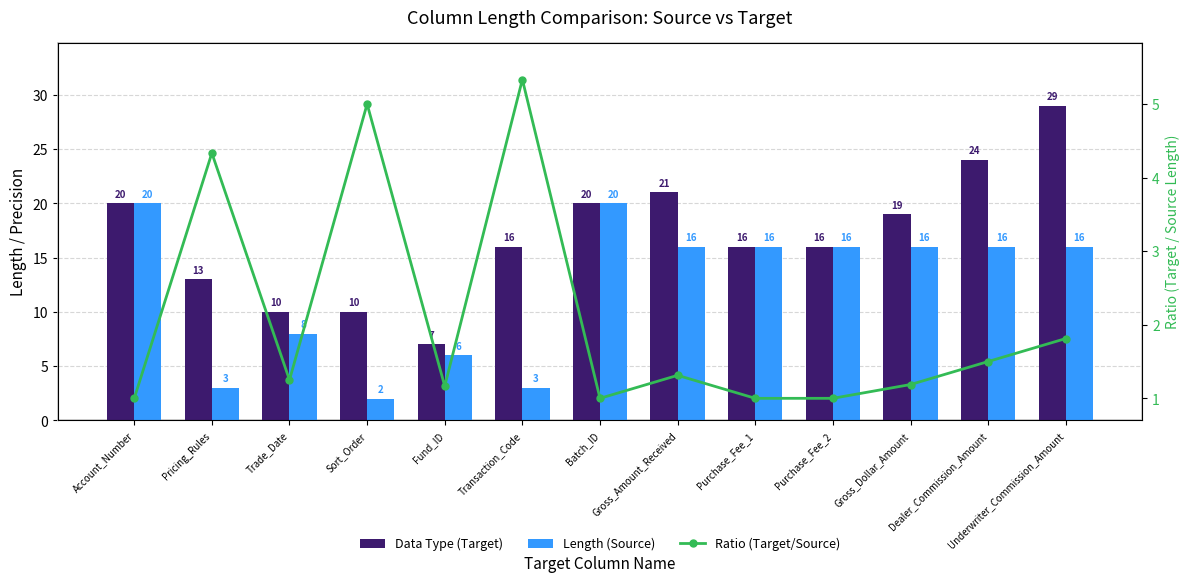

What is the value of the Length (Source) bar at the 3rd from the left?

8.0